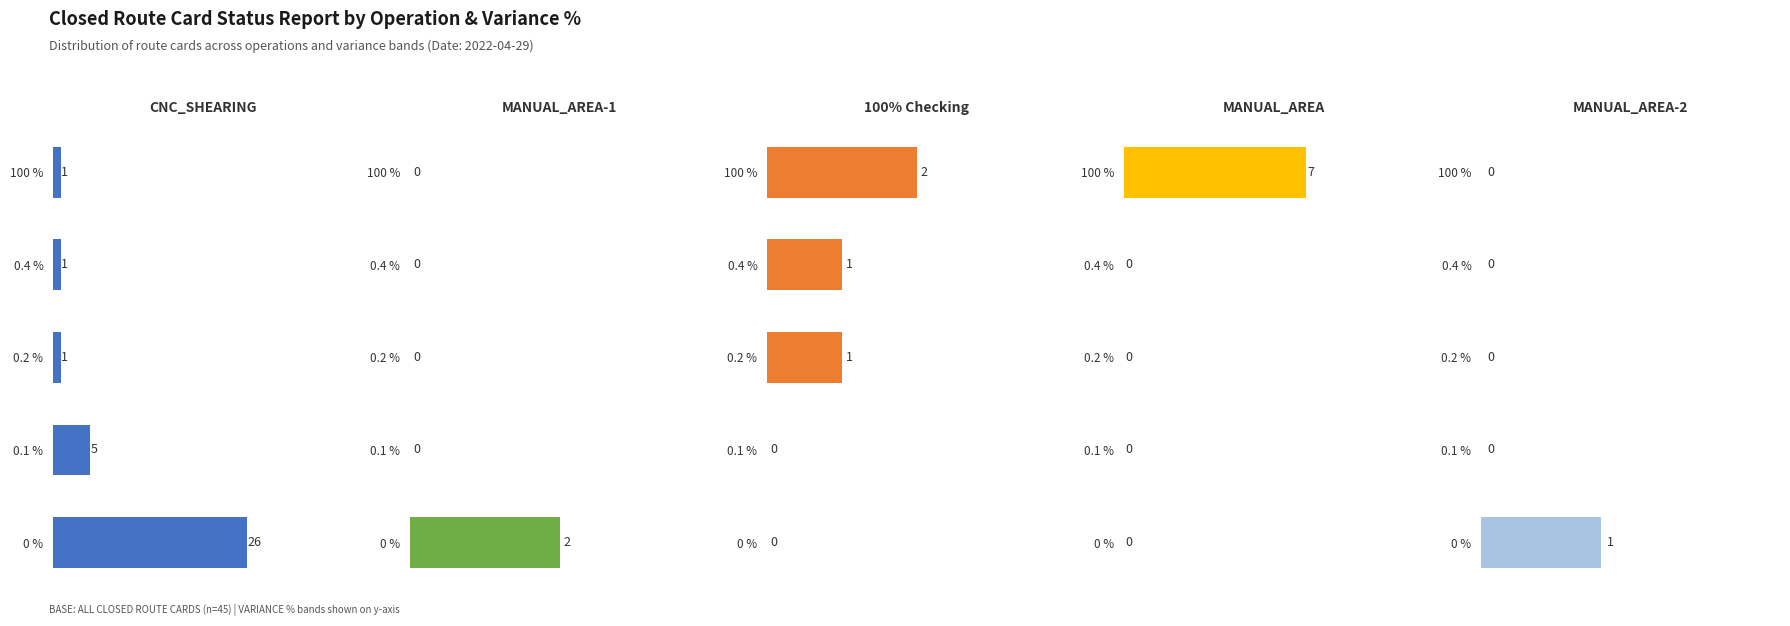

What is the difference between the MANUAL_AREA-2 values at 0 % and 0.2 %?

1